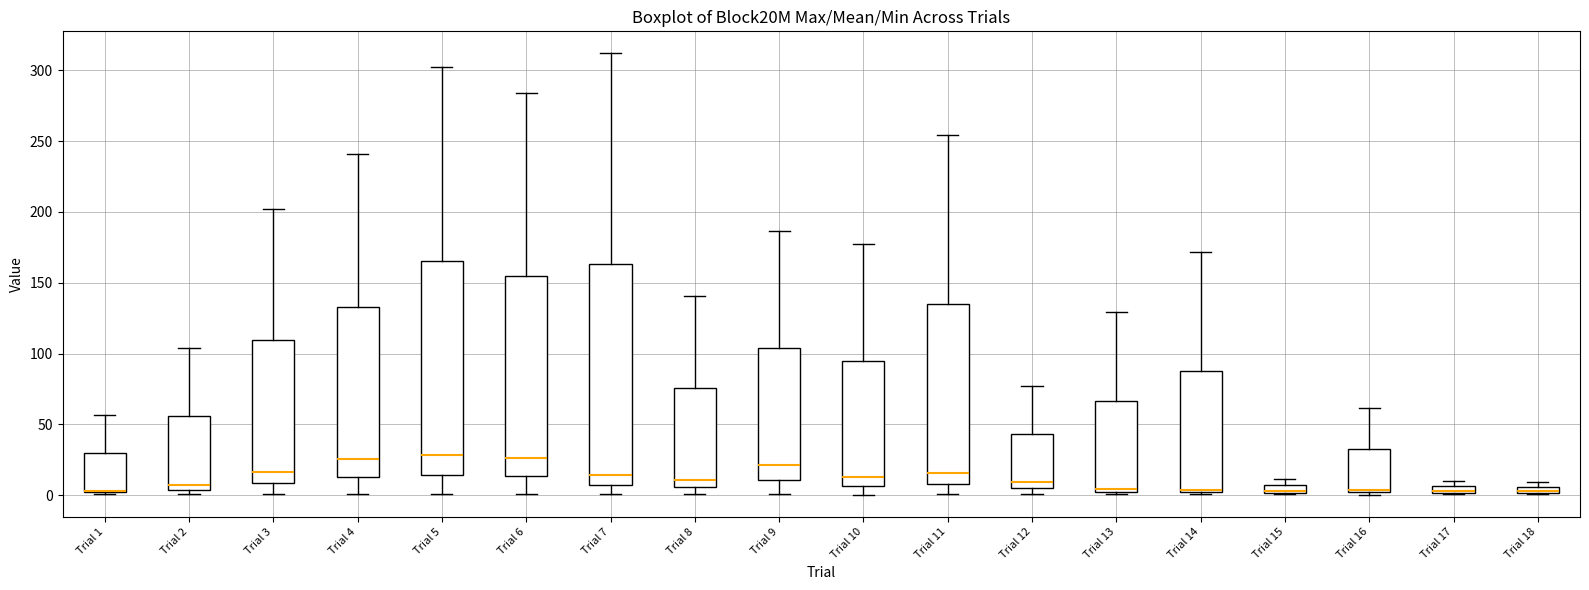

Where is the upper edge of the box for Trial 4 on the y-axis? The values are not printed on the chart, so give them approximately, as read against the axis.

135